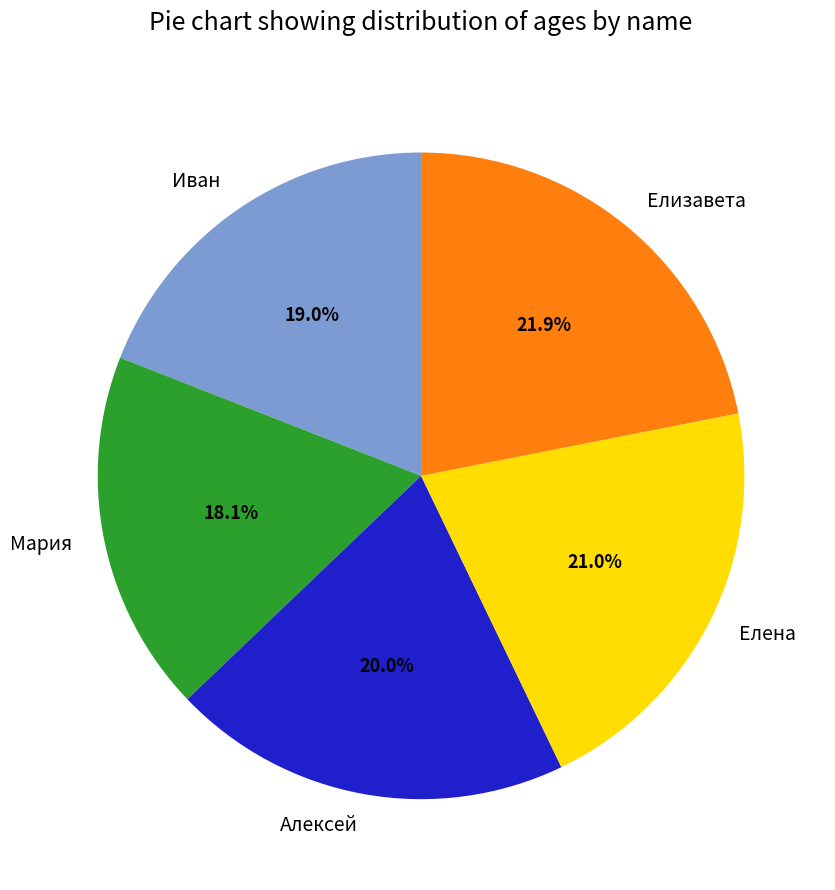

To the nearest percent, what is the difference between the Мария and Алексей slice percentages?

2%